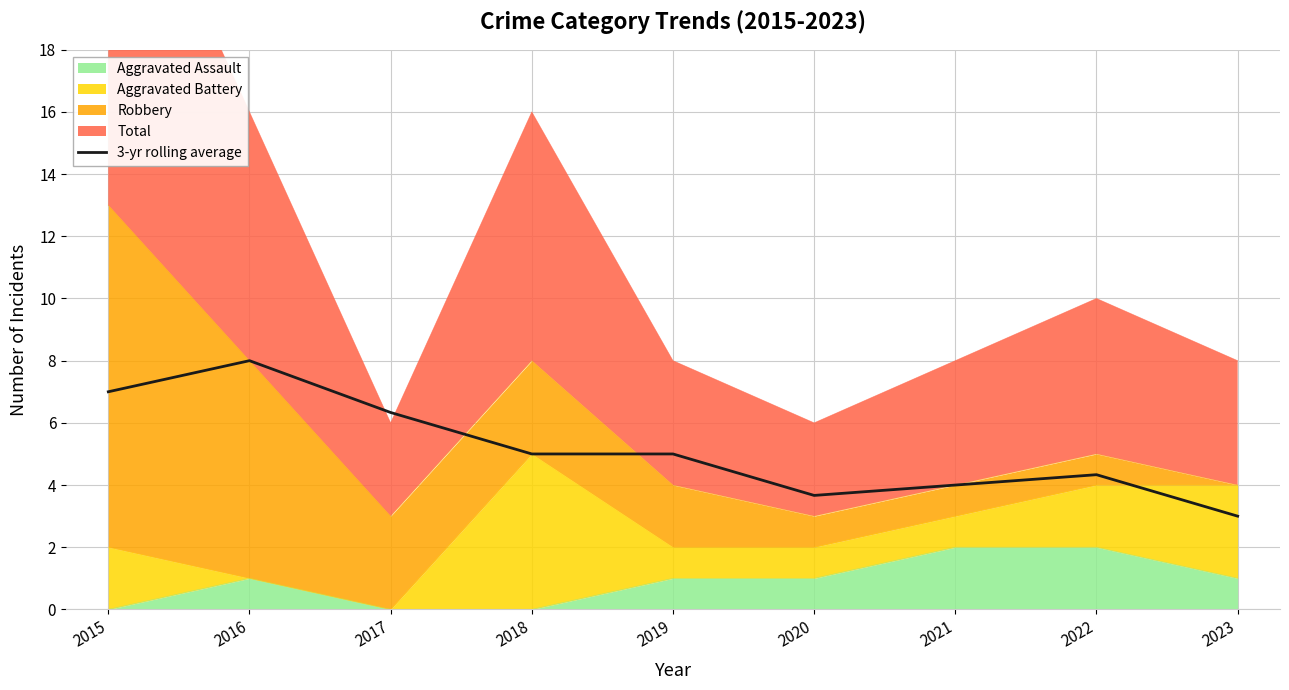

What is the ratio of the value at 2015 to the value at 2016?

0.9